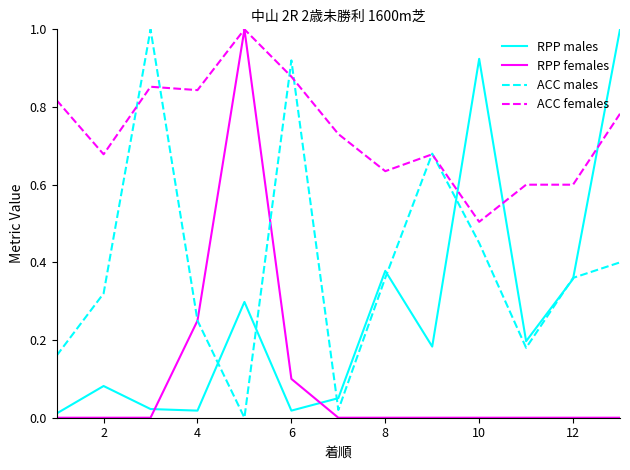

At how many categories does at least one series exceed 0?

13